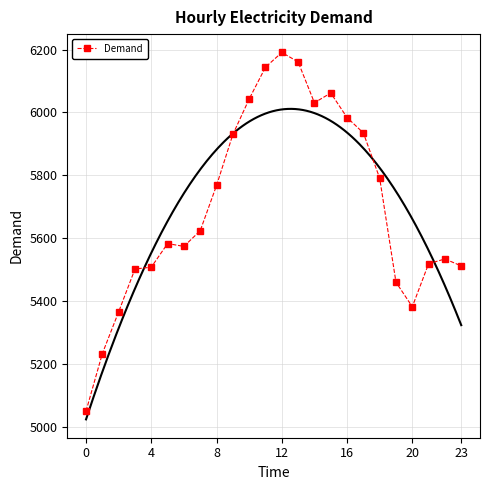

What is the value of the 16th point from the left?

6062